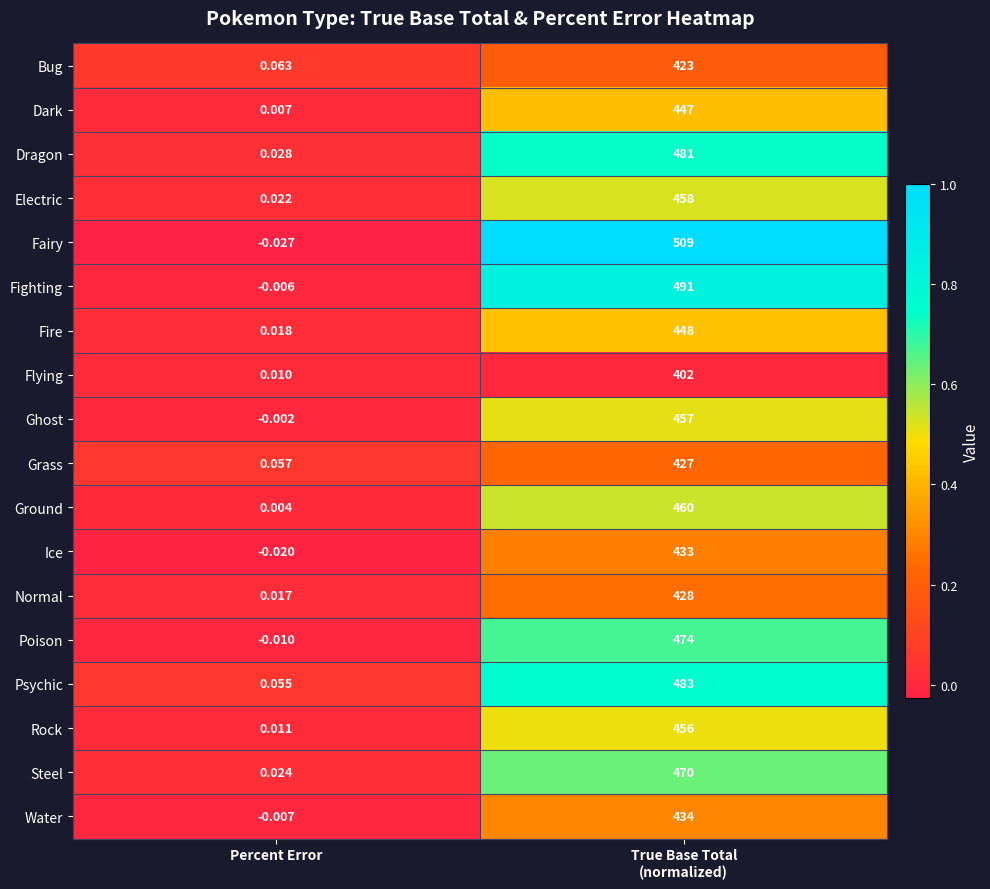

Which series changed the most between Percent Error and True Base Total
(normalized)?

Fairy